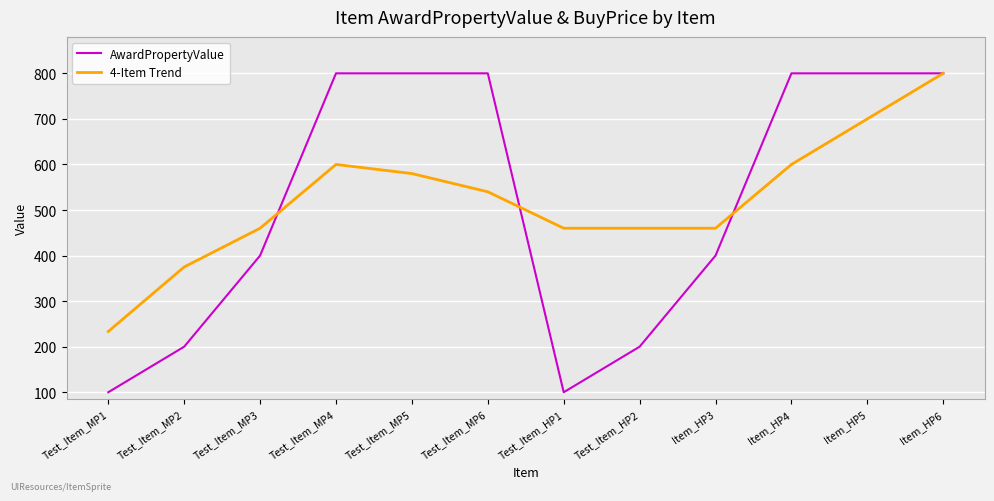

What is the maximum value shown in the chart?

800.0